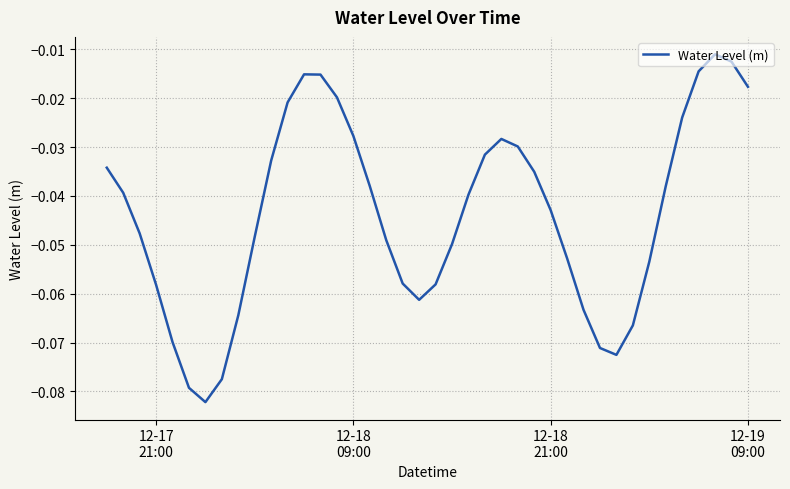

Reading left to right, what are all the values shown in this chart?

-0.0	-0.0	-0.0	-0.1	-0.1	-0.1	-0.1	-0.1	-0.1	-0.0	-0.0	-0.0	-0.0	-0.0	-0.0	-0.0	-0.0	-0.0	-0.1	-0.1	-0.1	-0.0	-0.0	-0.0	-0.0	-0.0	-0.0	-0.0	-0.1	-0.1	-0.1	-0.1	-0.1	-0.1	-0.0	-0.0	-0.0	-0.0	-0.0	-0.0